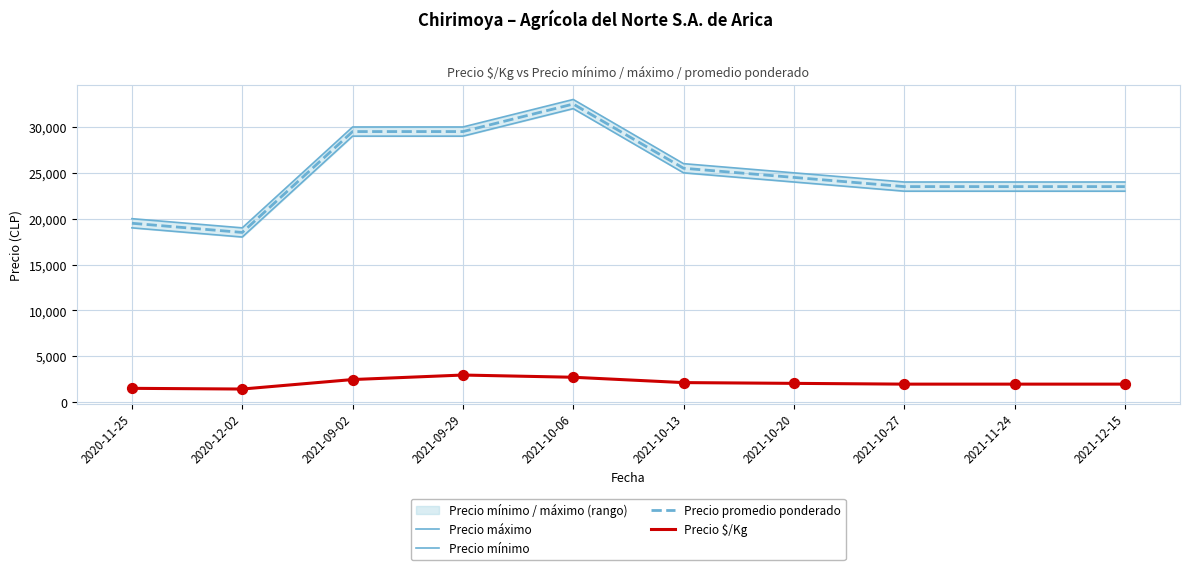

Which series contains the lowest Y value?

Precio $/Kg